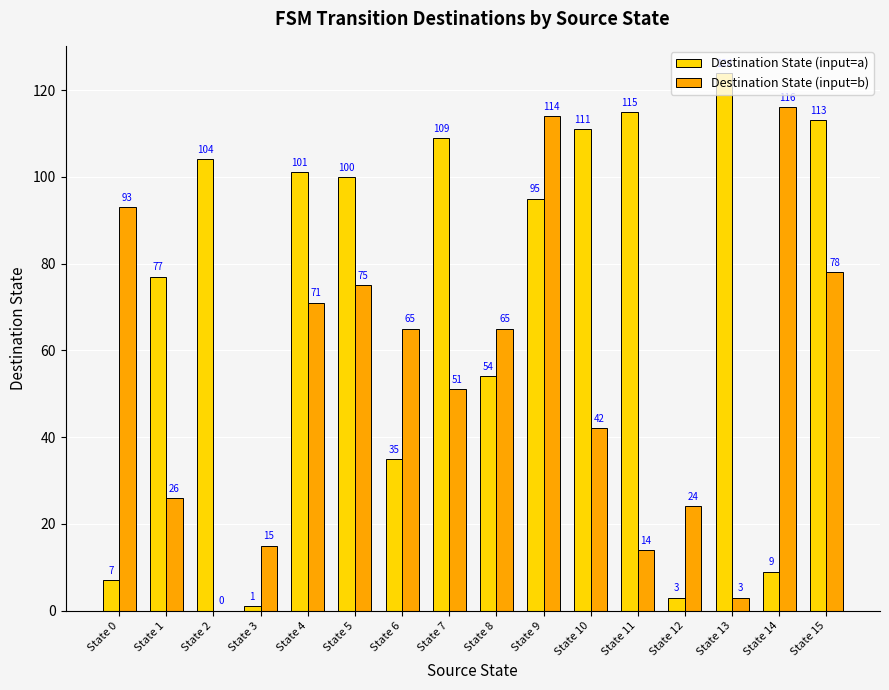

Does the chart contain stacked bars?

No